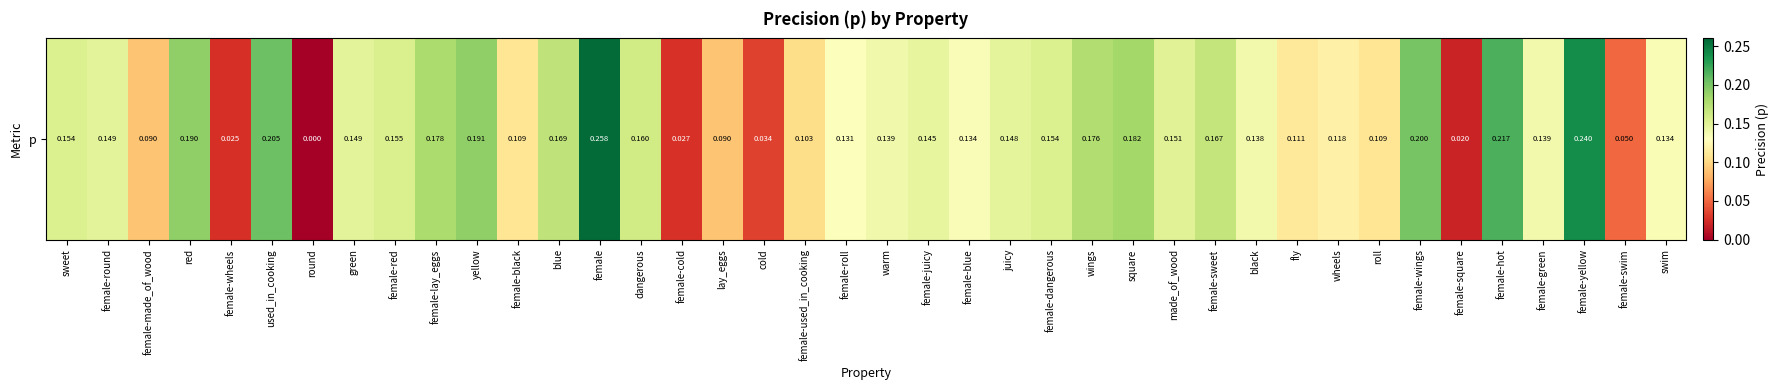

At which label is the value closest to 0?

round